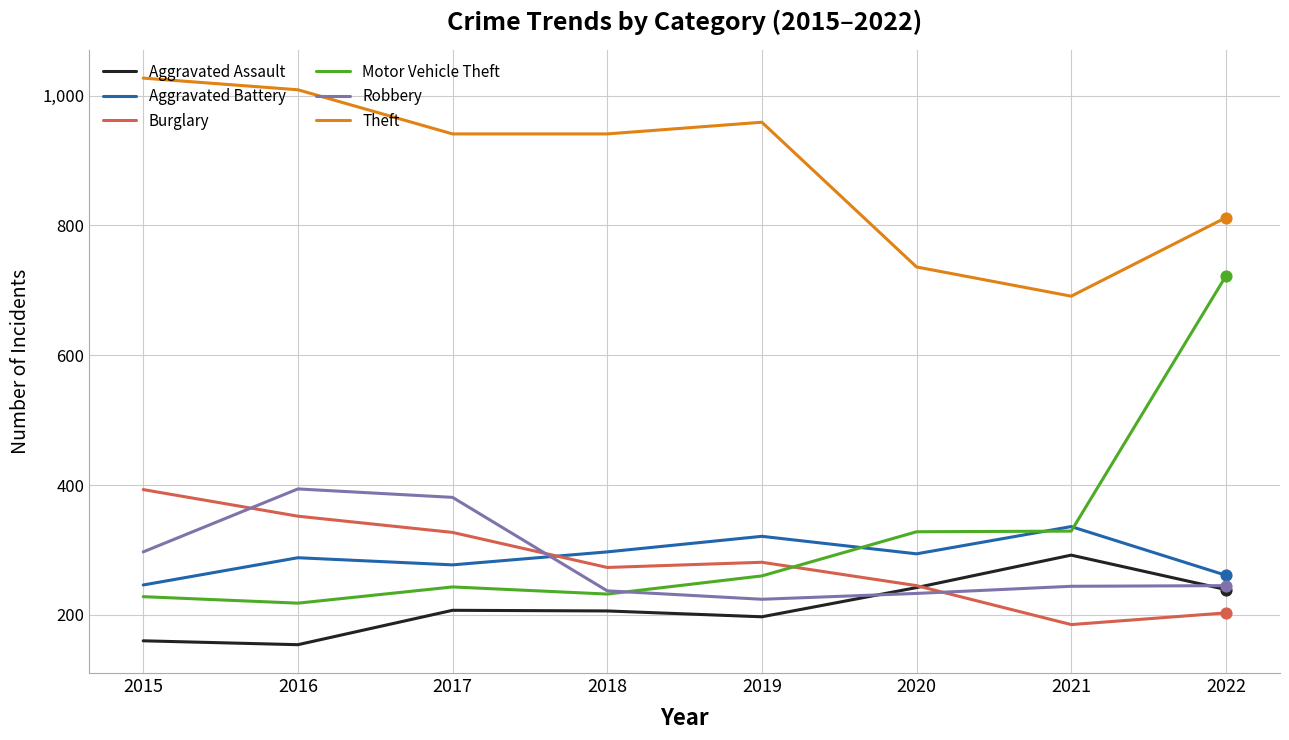

Is the value of Theft at 2020 greater than the value of Aggravated Assault at 2020?

Yes